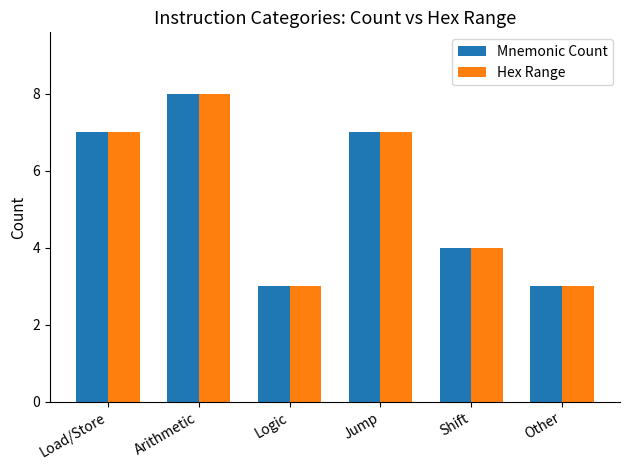

What is the value of the Mnemonic Count bar at the 1st from the left?

7